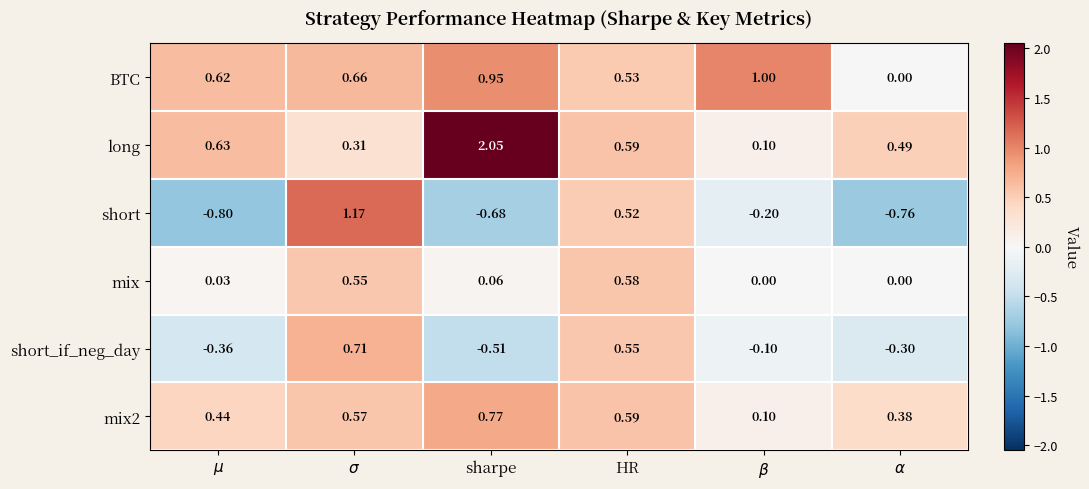

Which series has the widest spread of values?

short